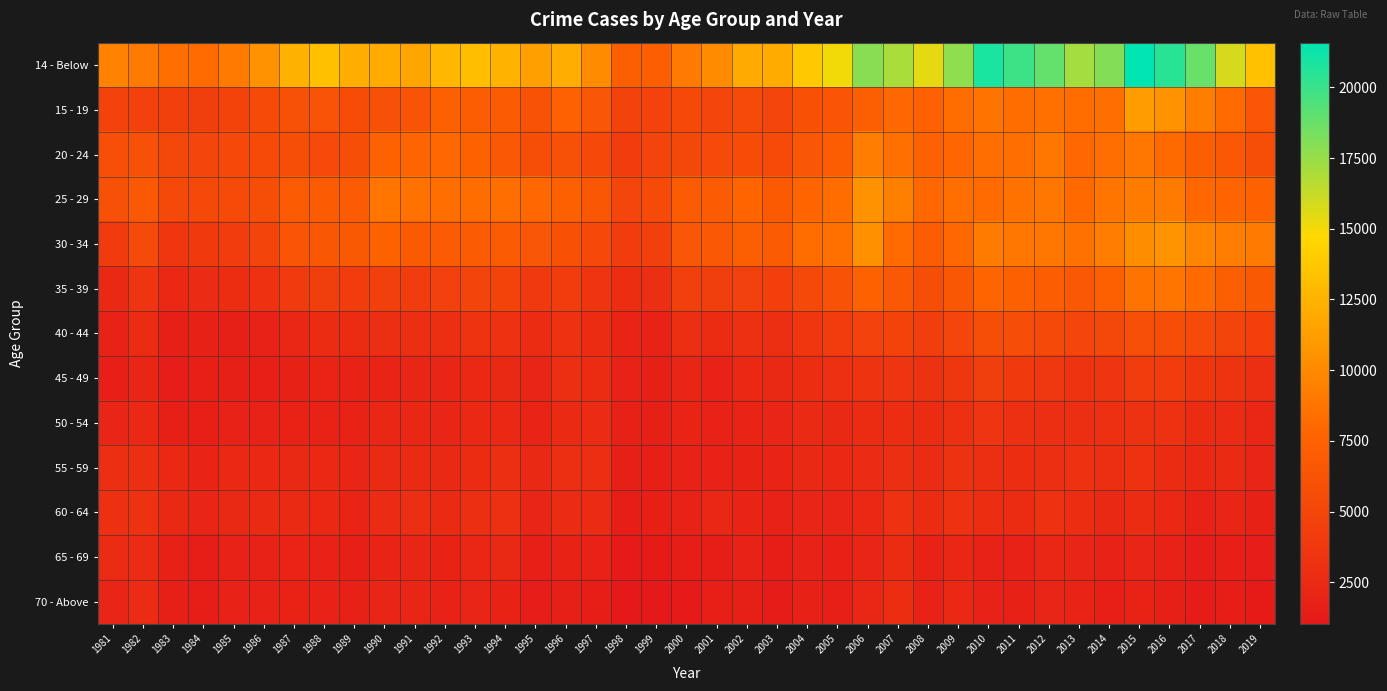

At 1985, list the series in order from smallest to largest.

45 - 49, 40 - 44, 50 - 54, 65 - 69, 70 - Above, 55 - 59, 60 - 64, 35 - 39, 30 - 34, 15 - 19, 20 - 24, 25 - 29, 14 - Below